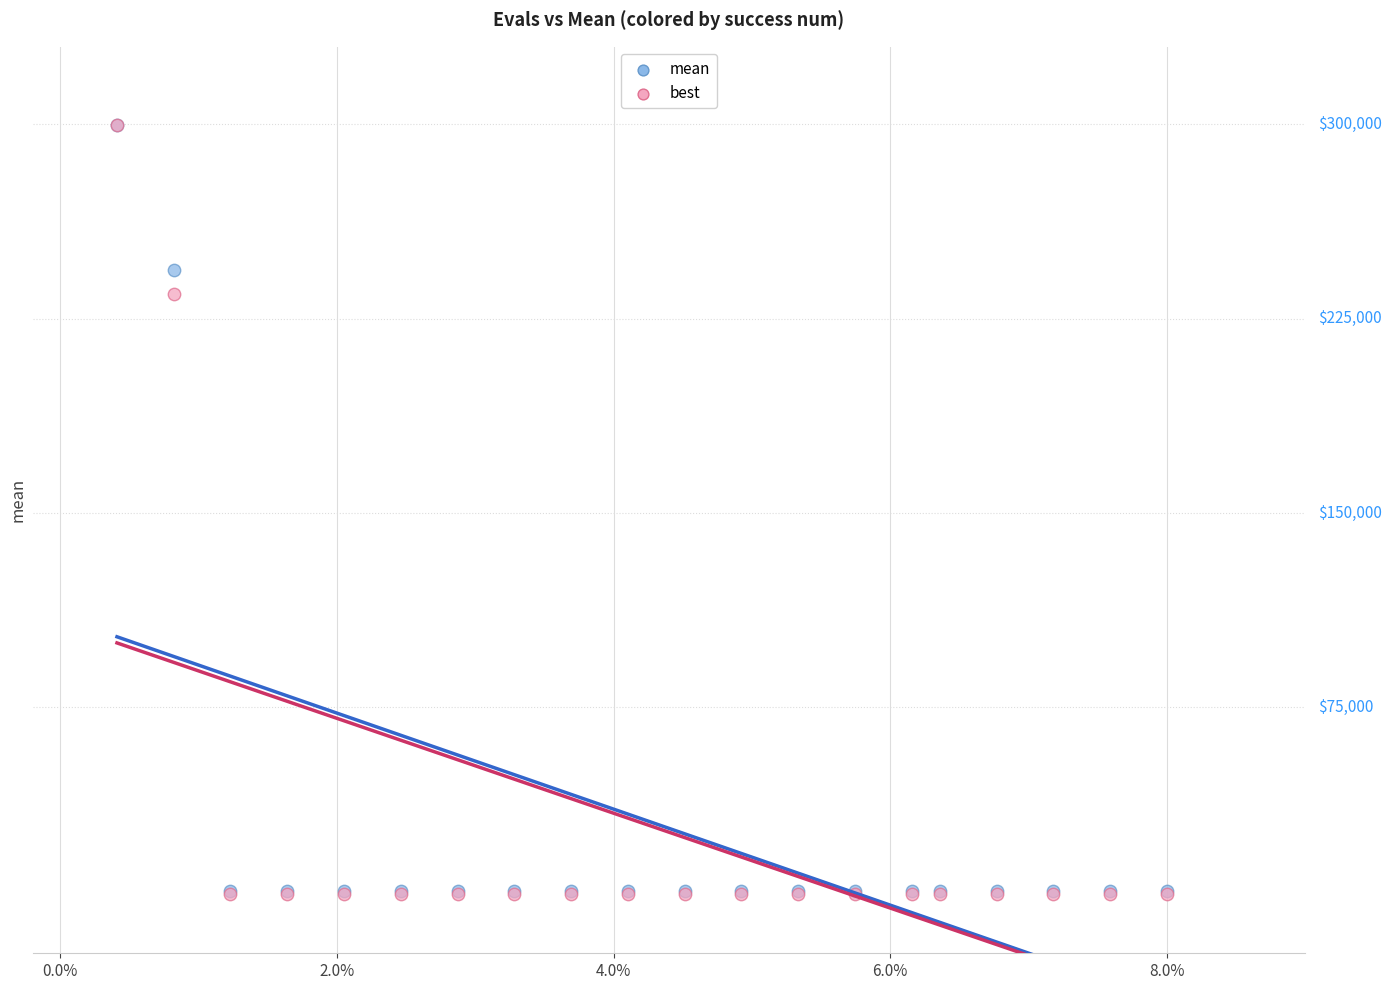

Which series has the largest Y range (max minus min)?

best